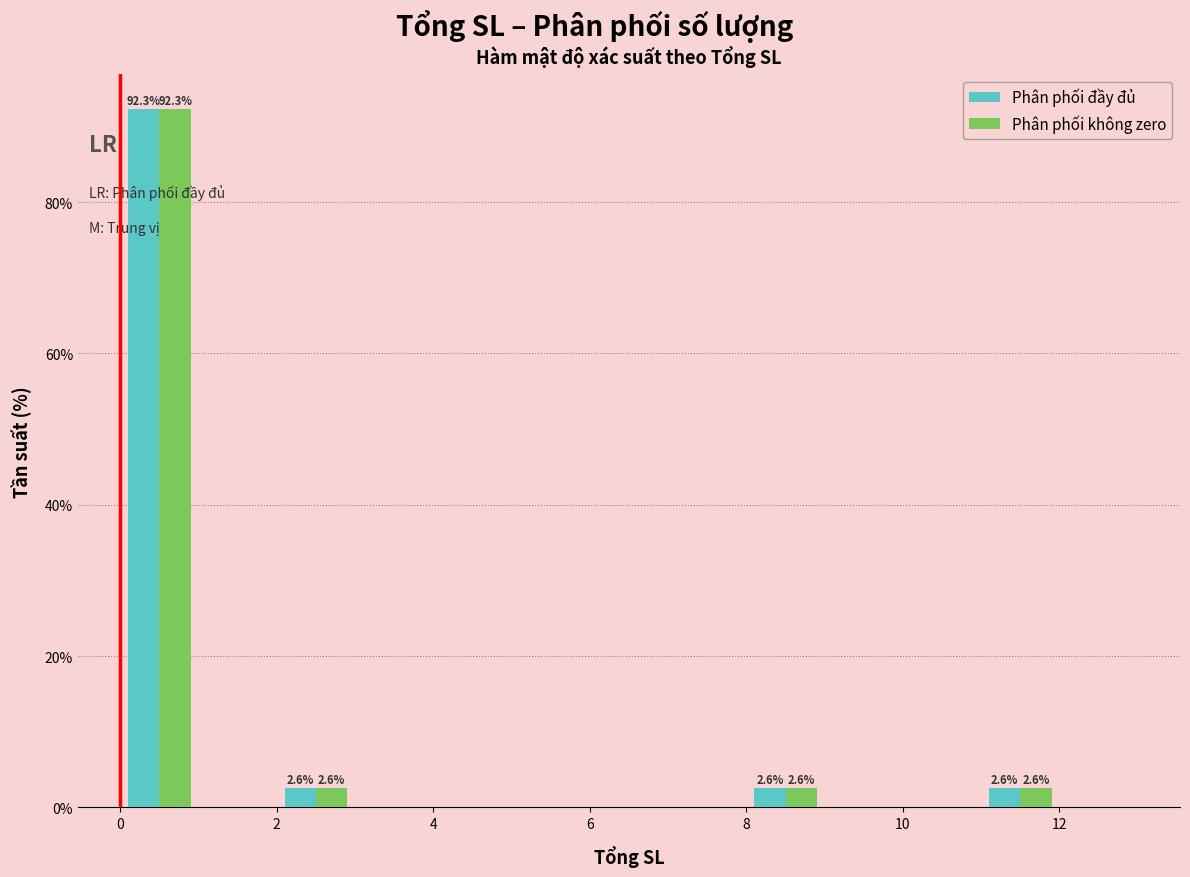

In the Phân phối đầy đủ series, which range on the x-axis has the tallest bar?

0 to 1